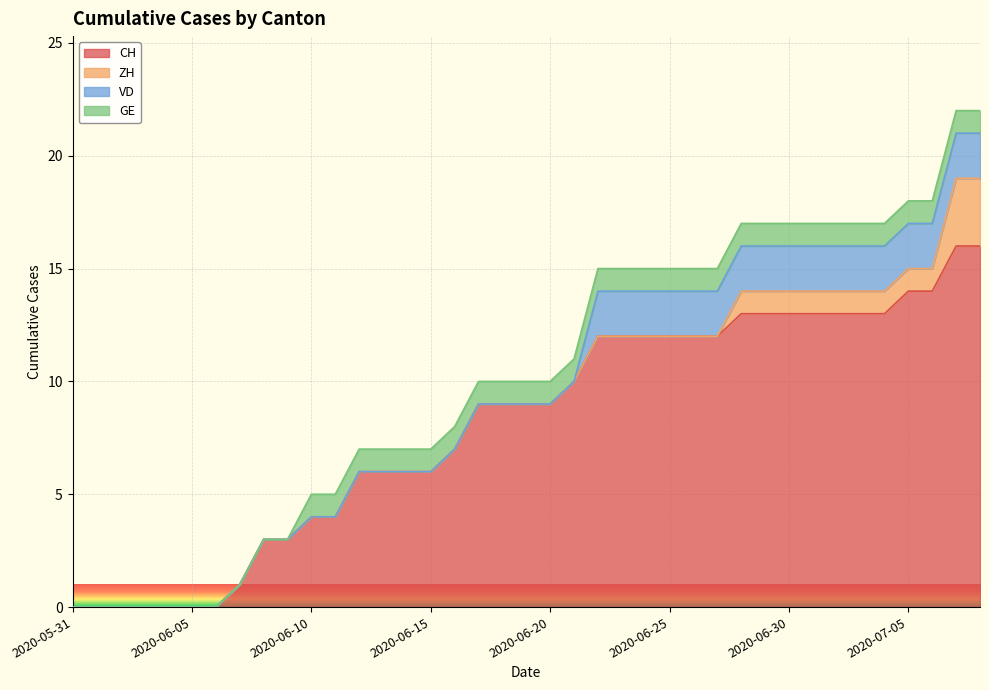

What is the spread (max minus min) of values at 2020-06-13?

6